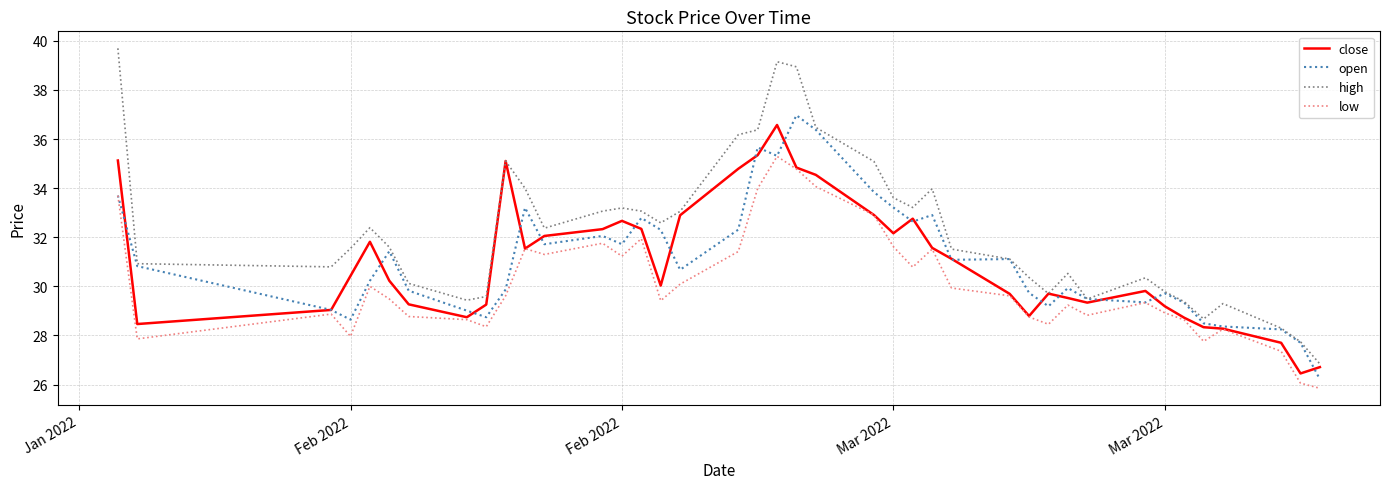

True or false: low and high intersect in this chart.

False